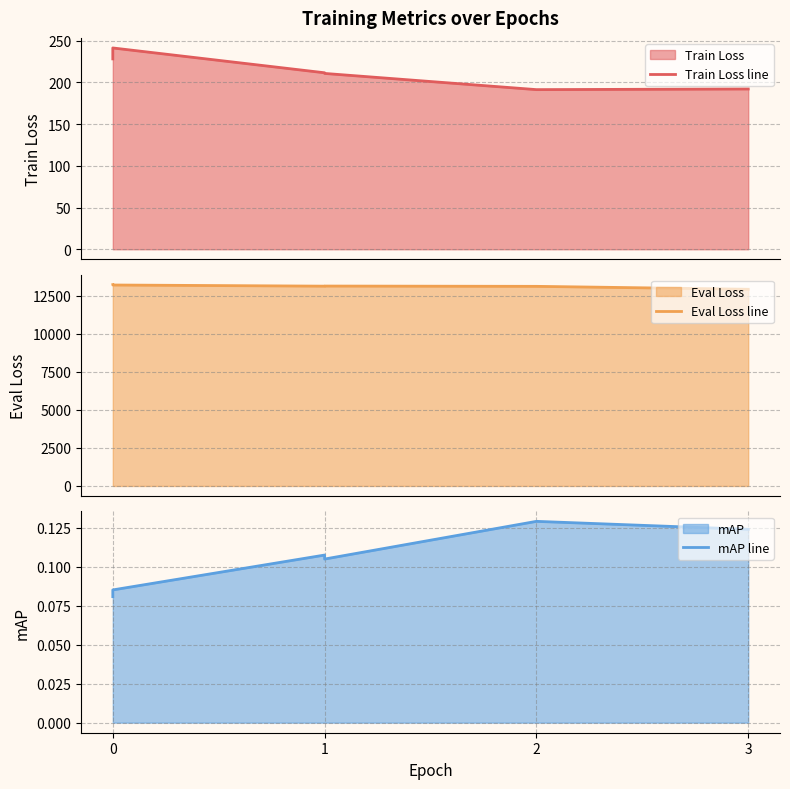

The value of Train Loss line at 0 is 61.9. True or false?

False